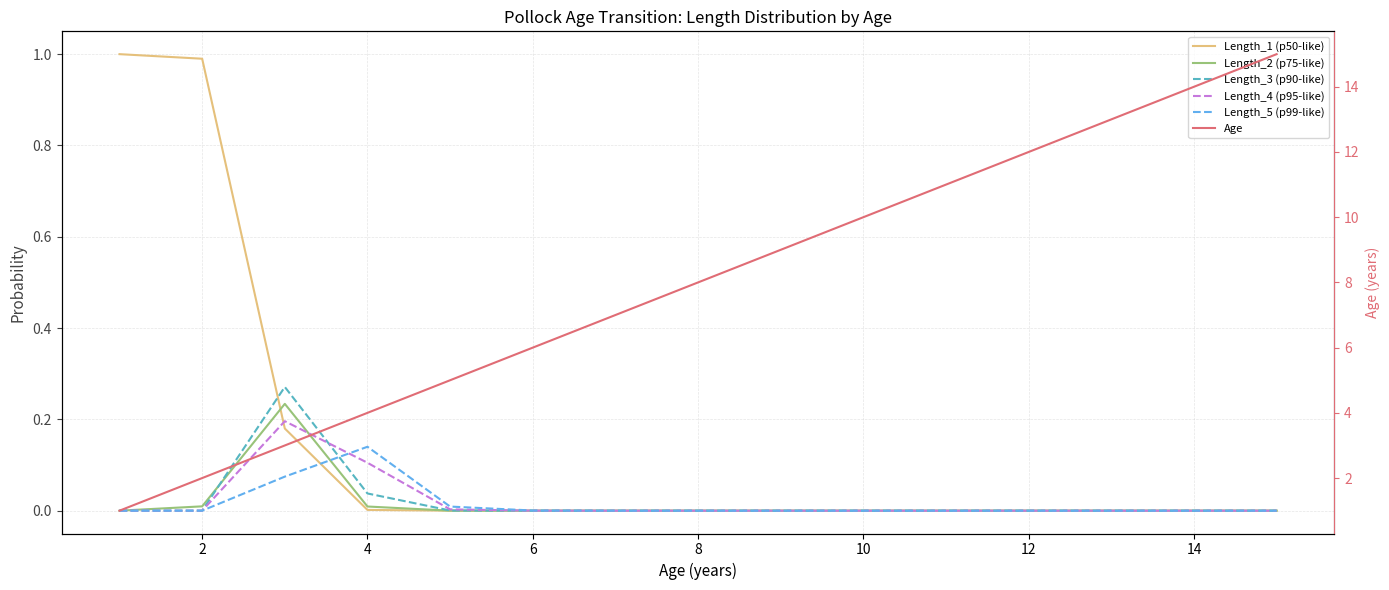

What is the maximum value for Length_3 (p90-like)?

0.3